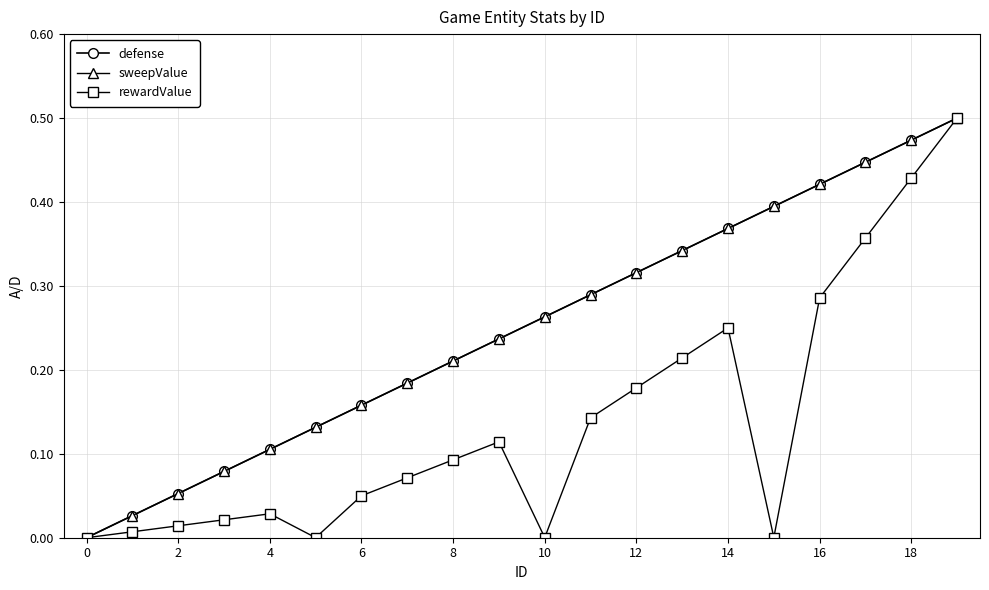

Which series has the widest spread of values?

defense